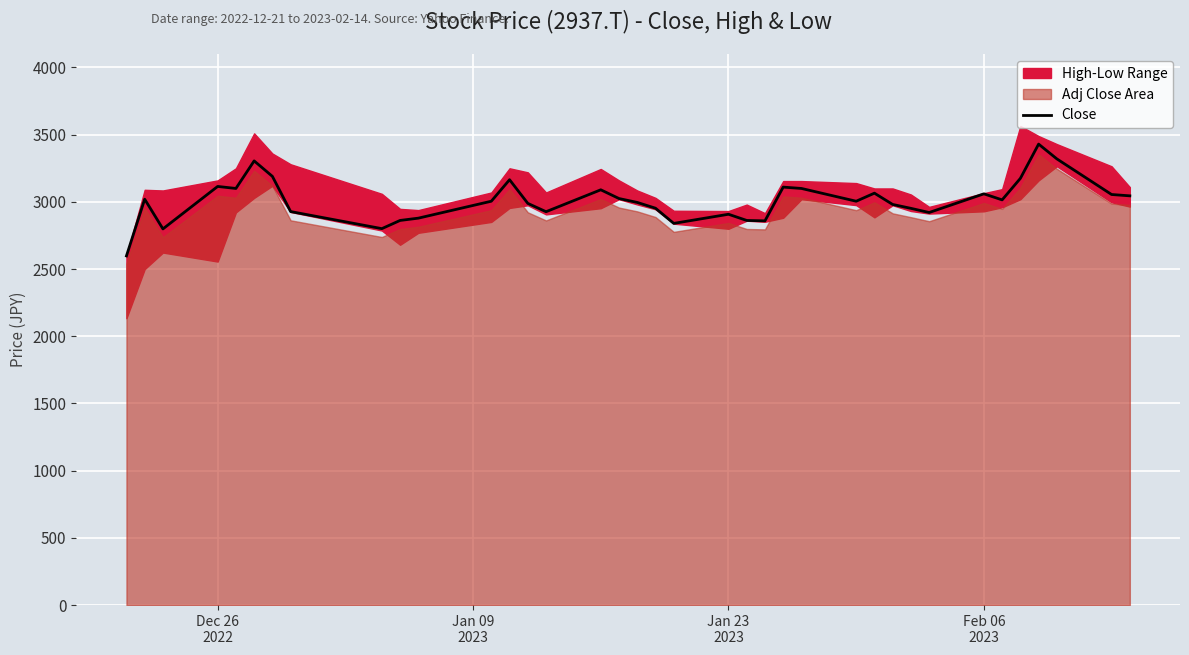

What is the maximum value for Close?

3430